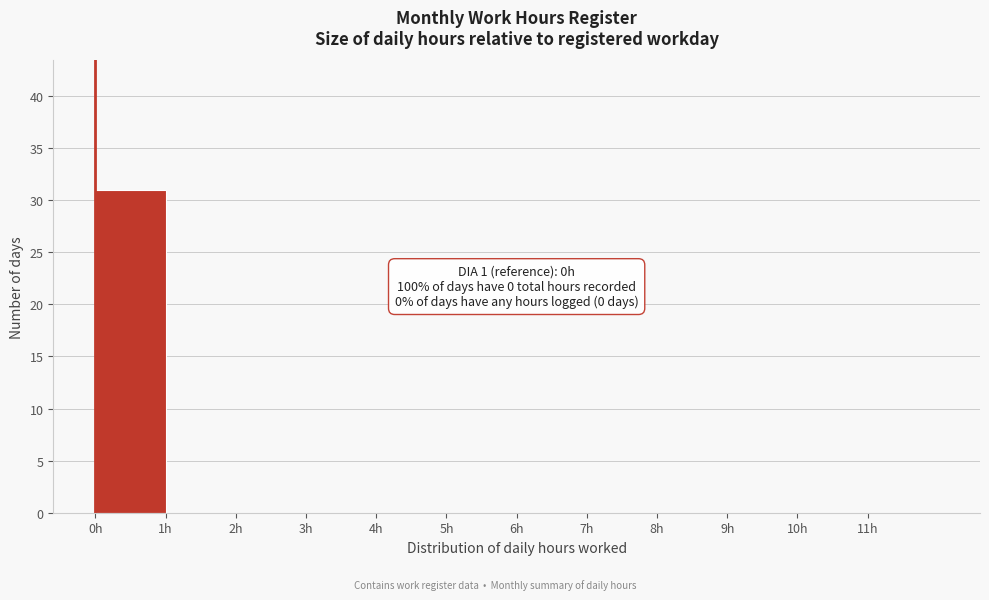

Over which range of the x-axis is the bar tallest?

0 to 1